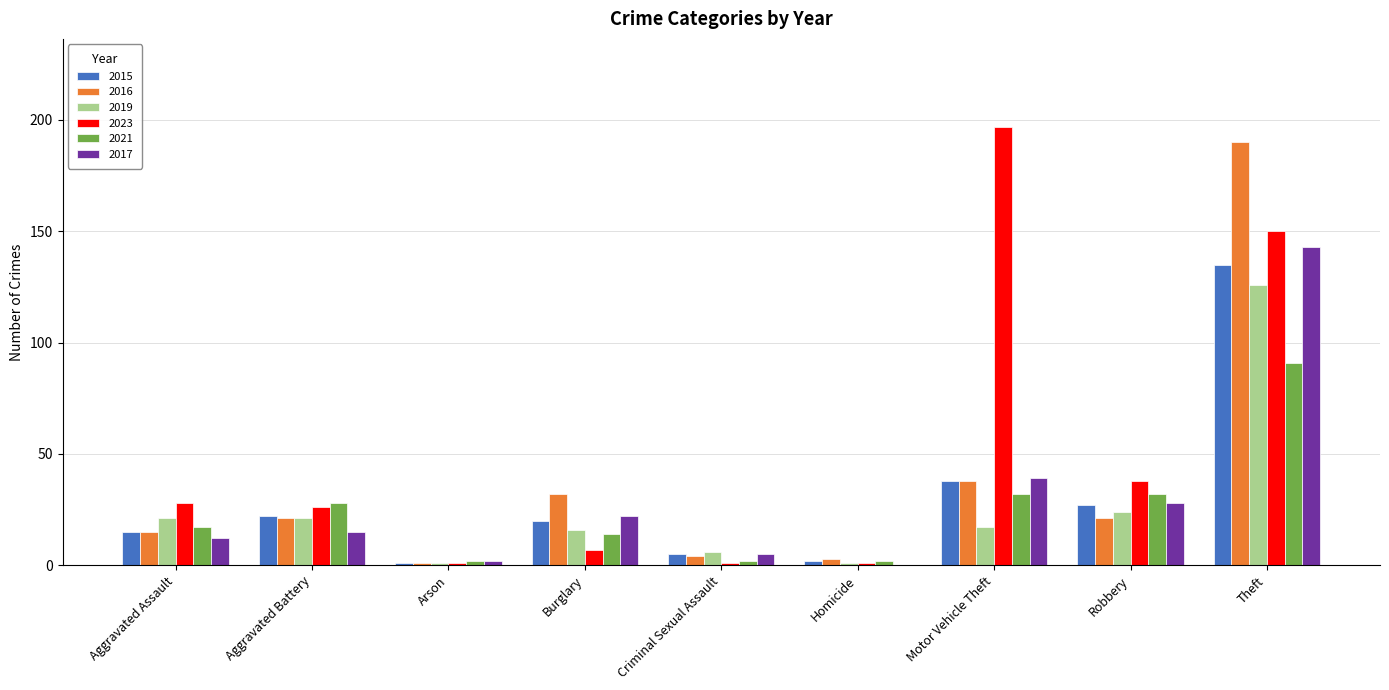

Which series has the largest total across all categories?

2023